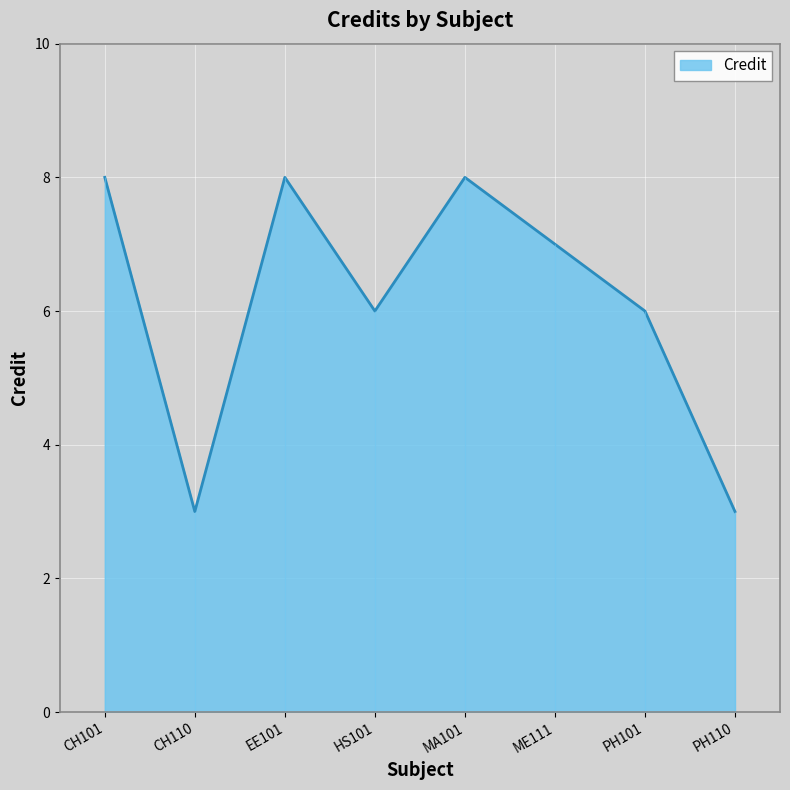

Reading left to right, transcribe all the data shown in this chart.

CH101=8	CH110=3	EE101=8	HS101=6	MA101=8	ME111=7	PH101=6	PH110=3